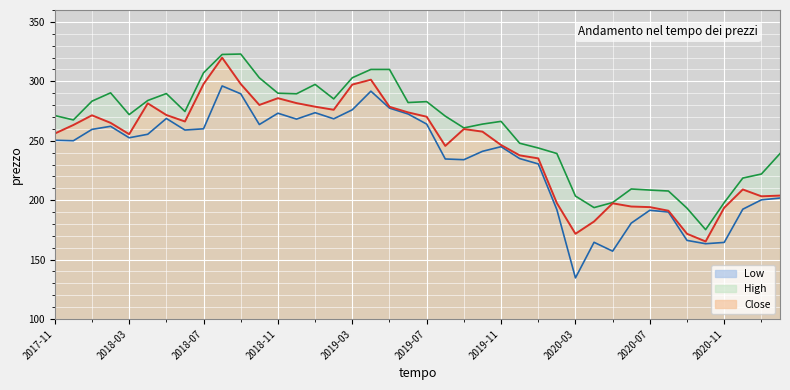

What are all the series names shown in the legend?

Low, High, Close